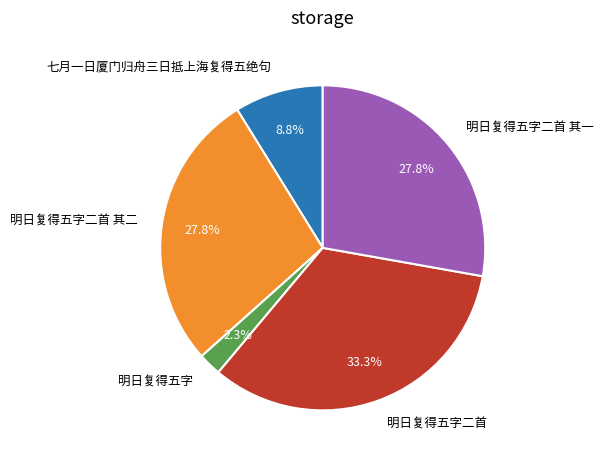

What is the largest slice in the pie chart?

明日复得五字二首